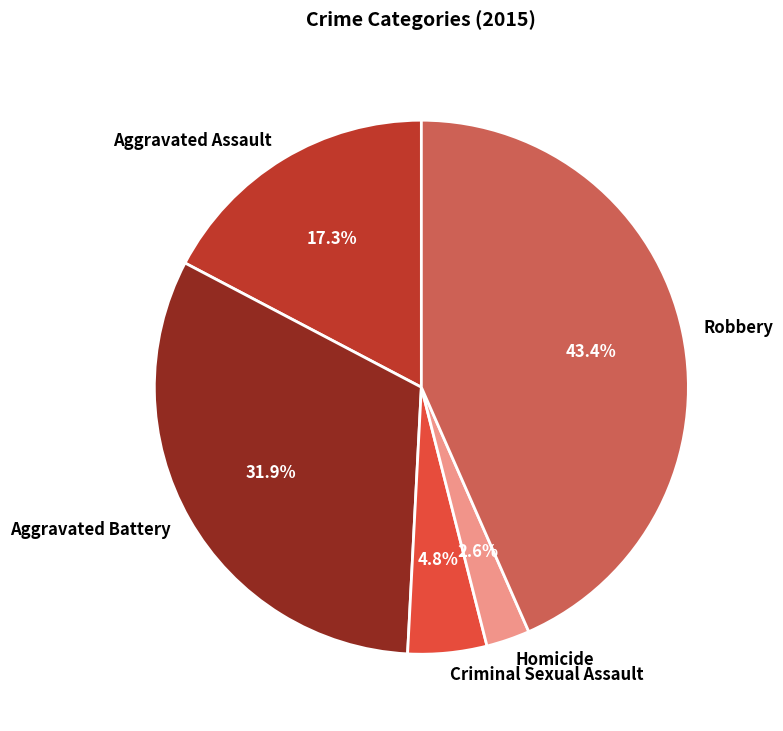

To the nearest percent, what is the difference between the largest and smallest slice percentages?

41%